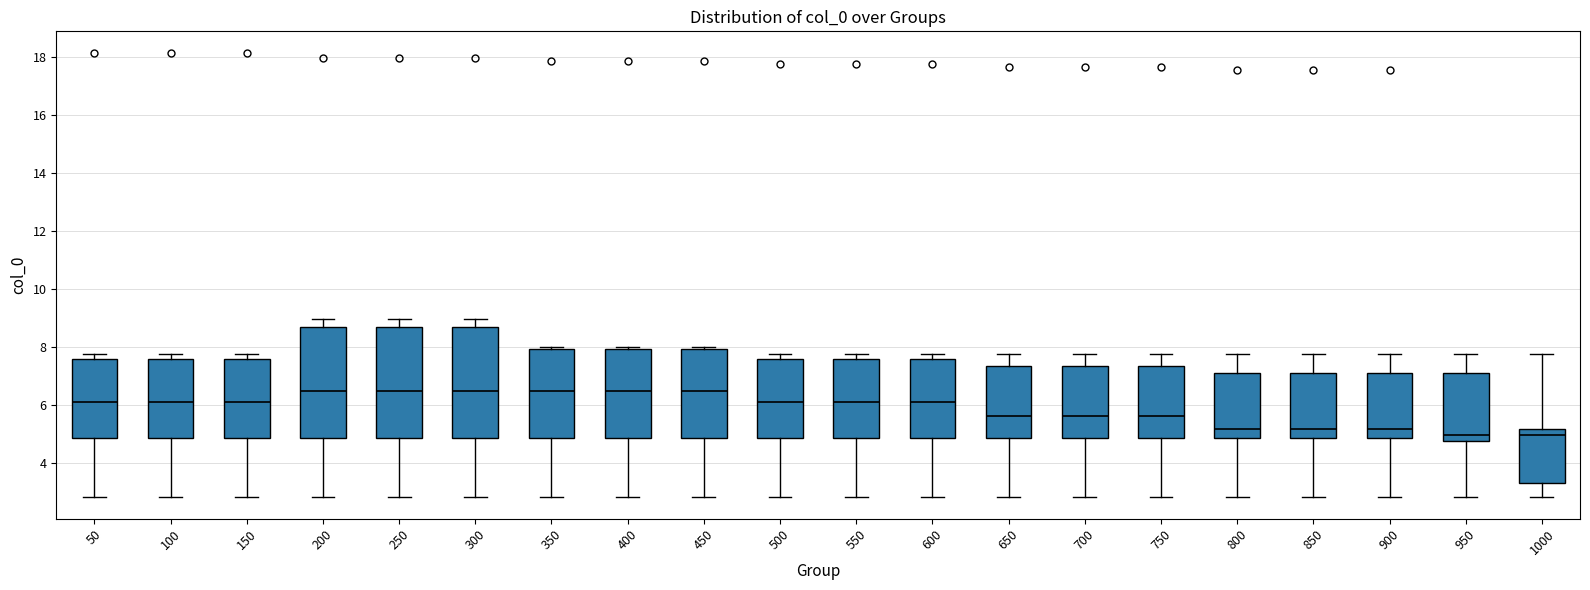

Reading left to right, read every box against the y-axis: the position of its median line, the range the box covers, and the ends of its whiskers. The values are not printed on the chart, so give them approximately, as read against the axis.

50: median 6.2, box 4.8 to 7.6, whiskers 2.8 to 7.8
100: median 6.2, box 4.8 to 7.6, whiskers 2.8 to 7.8
150: median 6.2, box 4.8 to 7.6, whiskers 2.8 to 7.8
200: median 6.4, box 4.8 to 8.6, whiskers 2.8 to 9.0
250: median 6.4, box 4.8 to 8.6, whiskers 2.8 to 9.0
300: median 6.4, box 4.8 to 8.6, whiskers 2.8 to 9.0
350: median 6.4, box 4.8 to 8.0, whiskers 2.8 to 8.0
400: median 6.4, box 4.8 to 8.0, whiskers 2.8 to 8.0
450: median 6.4, box 4.8 to 8.0, whiskers 2.8 to 8.0
500: median 6.2, box 4.8 to 7.6, whiskers 2.8 to 7.8
550: median 6.2, box 4.8 to 7.6, whiskers 2.8 to 7.8
600: median 6.2, box 4.8 to 7.6, whiskers 2.8 to 7.8
650: median 5.6, box 4.8 to 7.4, whiskers 2.8 to 7.8
700: median 5.6, box 4.8 to 7.4, whiskers 2.8 to 7.8
750: median 5.6, box 4.8 to 7.4, whiskers 2.8 to 7.8
800: median 5.2, box 4.8 to 7.2, whiskers 2.8 to 7.8
850: median 5.2, box 4.8 to 7.2, whiskers 2.8 to 7.8
900: median 5.2, box 4.8 to 7.2, whiskers 2.8 to 7.8
950: median 5.0, box 4.8 to 7.2, whiskers 2.8 to 7.8
1000: median 5.0, box 3.4 to 5.2, whiskers 2.8 to 7.8